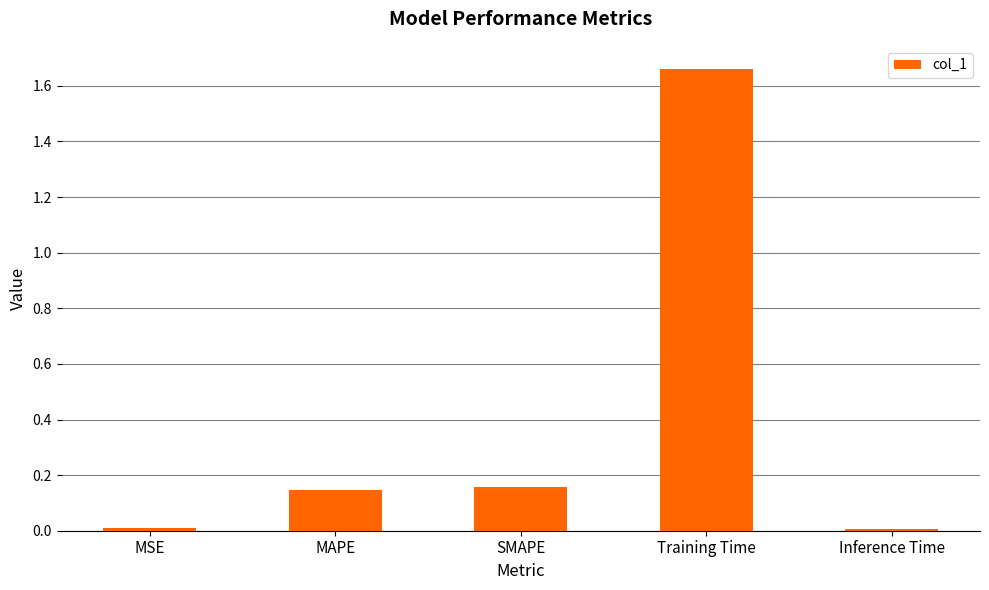

The chart shows a value of 0.2 at MAPE. True or false?

False